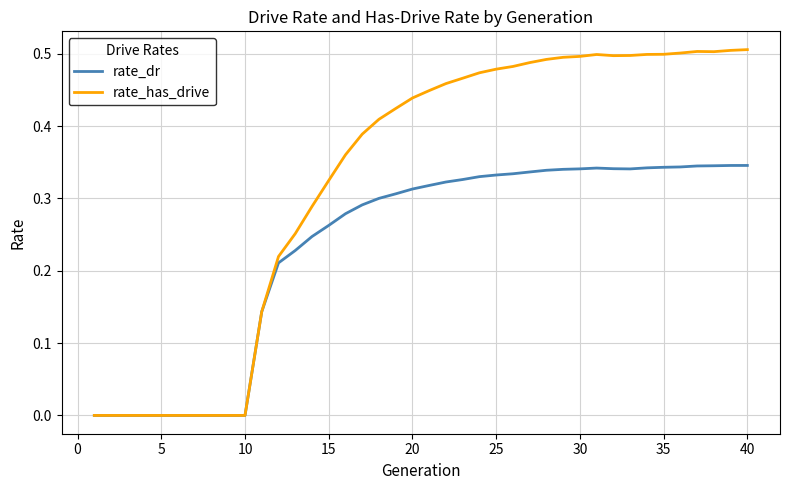

List the series in order of their peak value, lowest first.

rate_dr, rate_has_drive